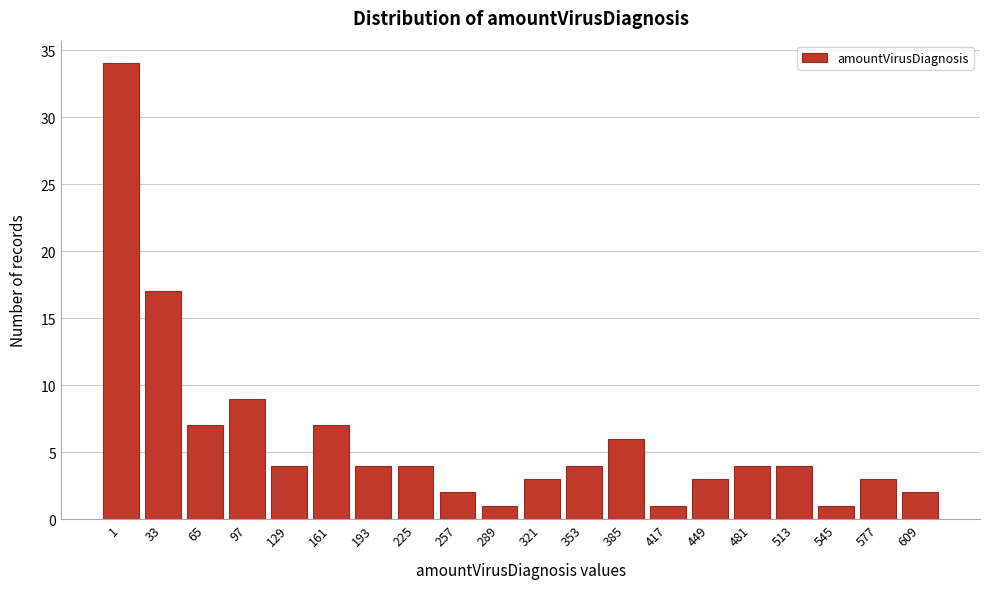

Reading right to left, what are all the values shown in this chart?

609=2	577=3	545=1	513=4	481=4	449=3	417=1	385=6	353=4	321=3	289=1	257=2	225=4	193=4	161=7	129=4	97=9	65=7	33=17	1=34